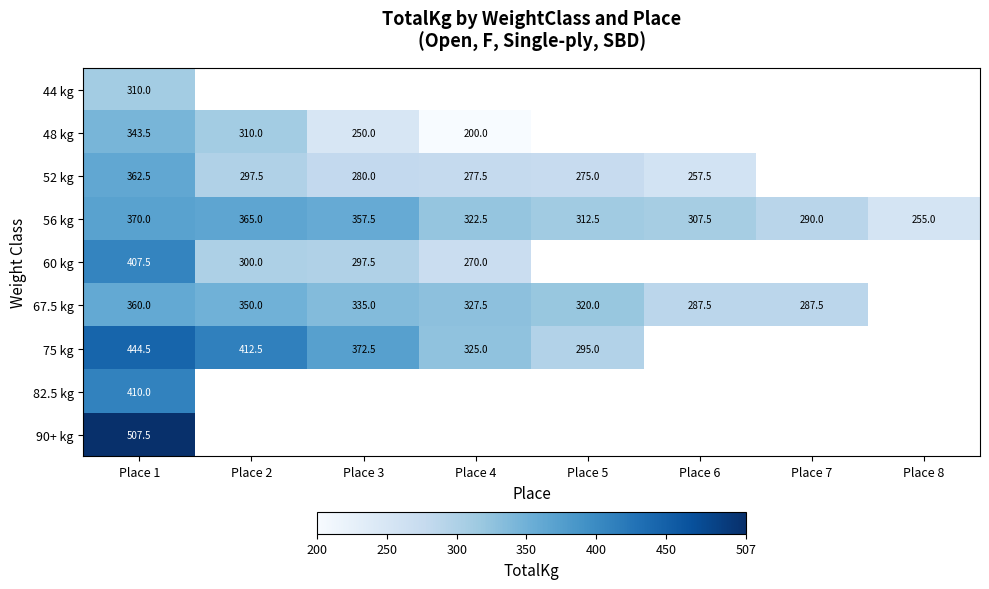

How many data points does each series have?

8